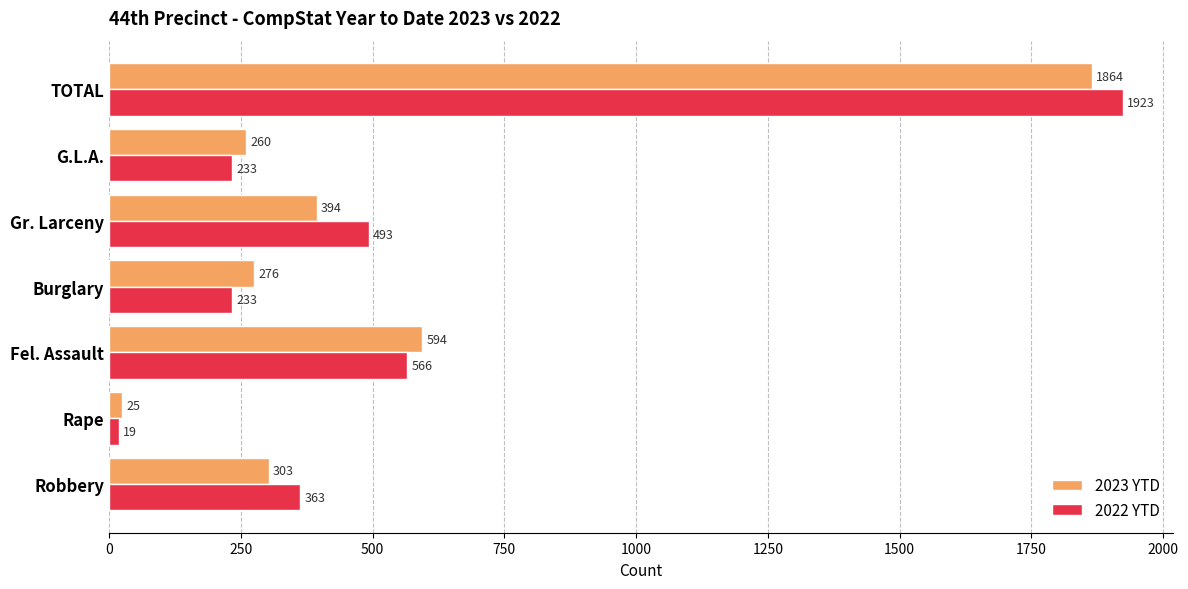

At how many categories does at least one series exceed 720?

1